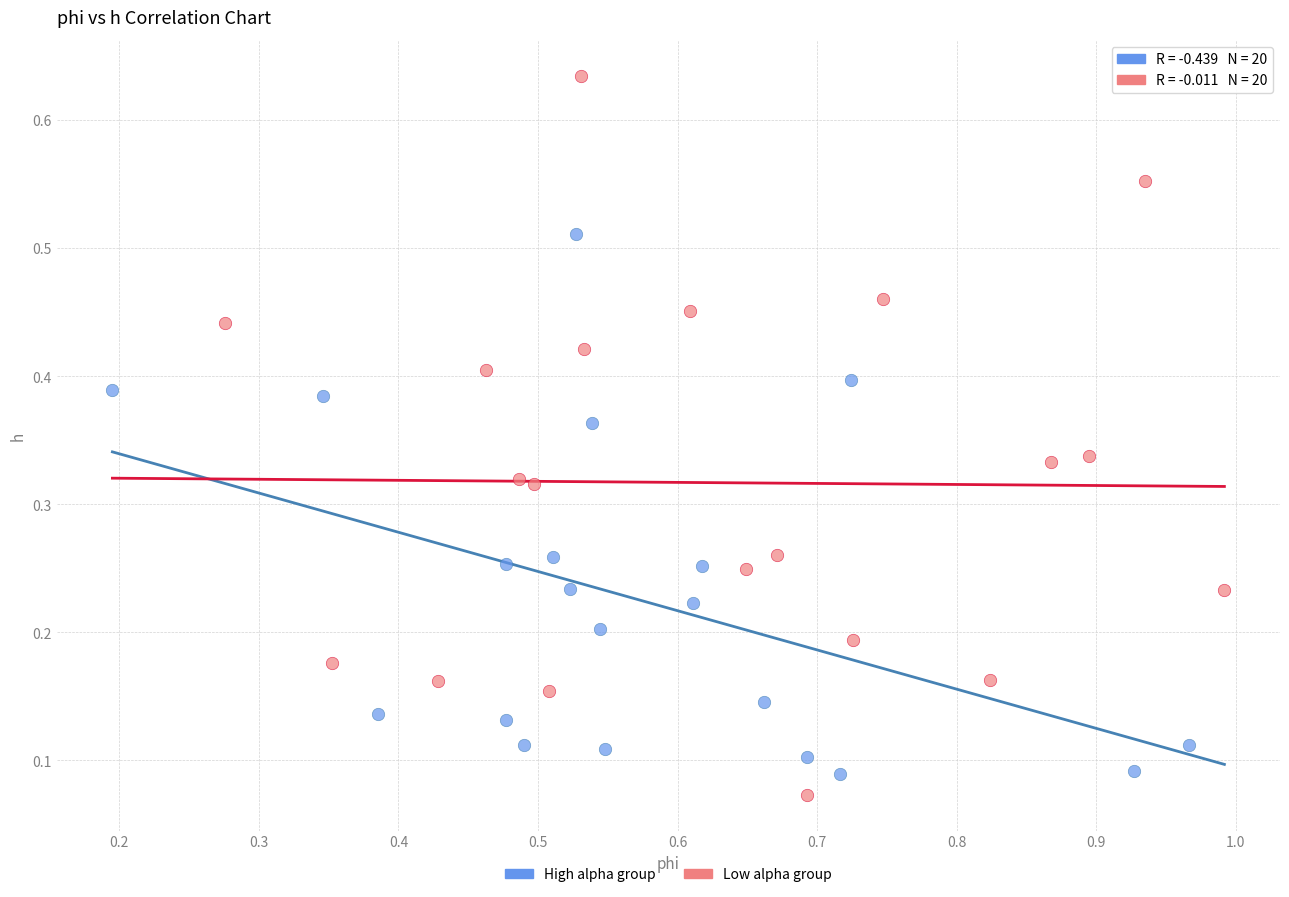

Which series has the widest spread of Y values?

Low alpha group